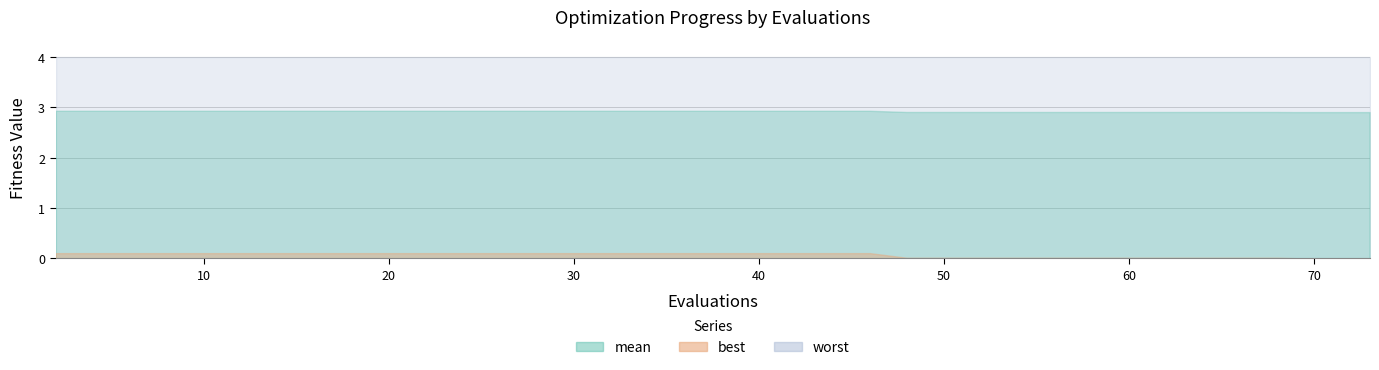

Reading left to right, what are all the values shown in this chart?

mean: 2.9	2.9	2.9	2.9	2.9	2.9	2.9	2.9	2.9	2.9	2.9	2.9	2.9	2.9	2.9	2.9	2.9	2.9	2.9	2.9
best: 0.1	0.1	0.1	0.1	0.1	0.1	0.1	0.1	0.1	0.1	0.1	0.1	0.0	0.0	0.0	0.0	0.0	0.0	0.0	0.0
worst: 4.0	4.0	4.0	4.0	4.0	4.0	4.0	4.0	4.0	4.0	4.0	4.0	4.0	4.0	4.0	4.0	4.0	4.0	4.0	4.0